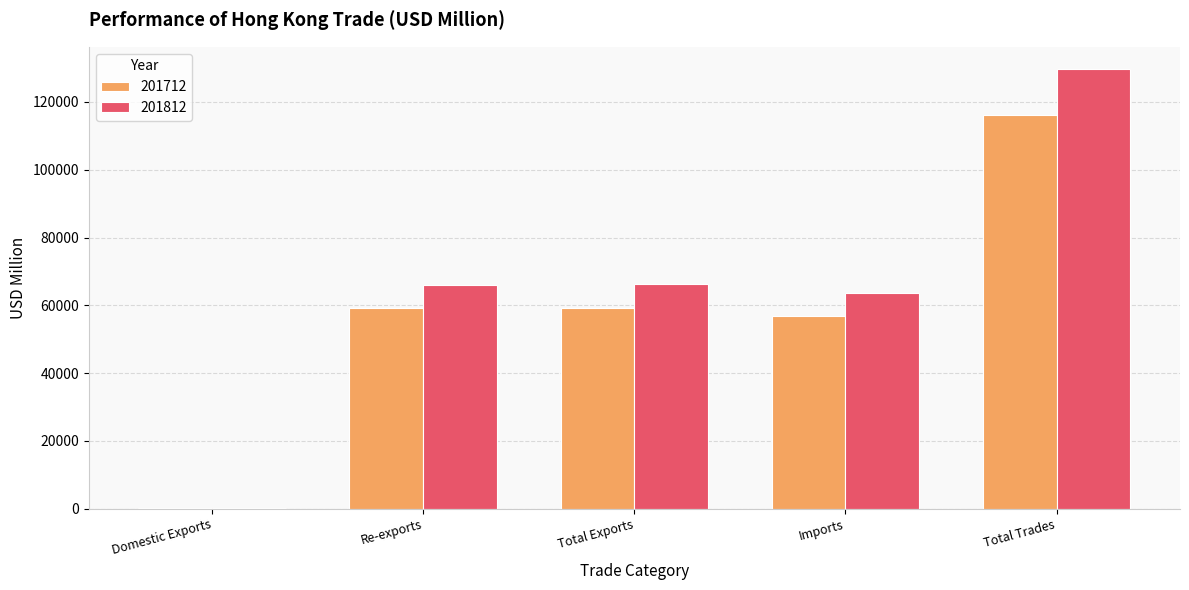

How many series are shown in this chart?

2